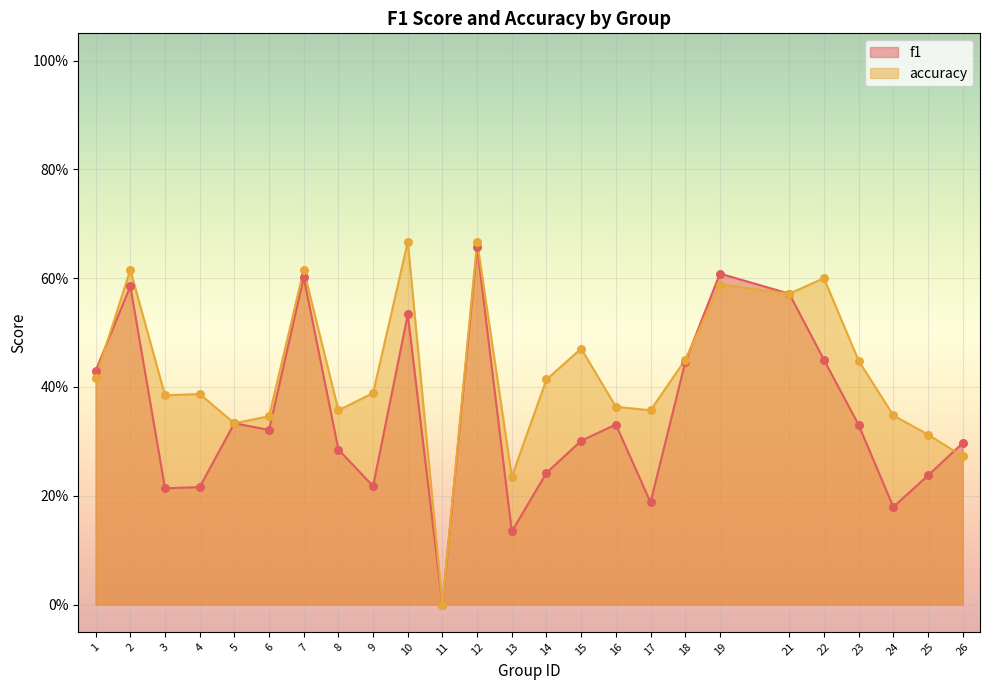

Is the value of accuracy at 10 greater than the value of f1 at 2?

Yes